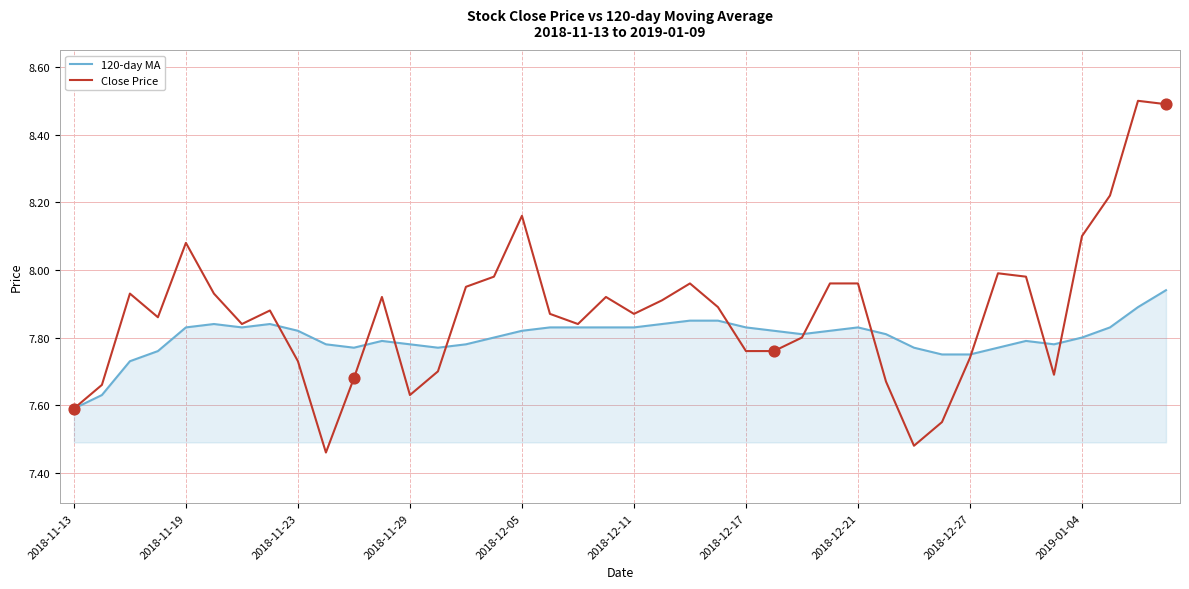

Which series has the widest spread of values?

Close Price